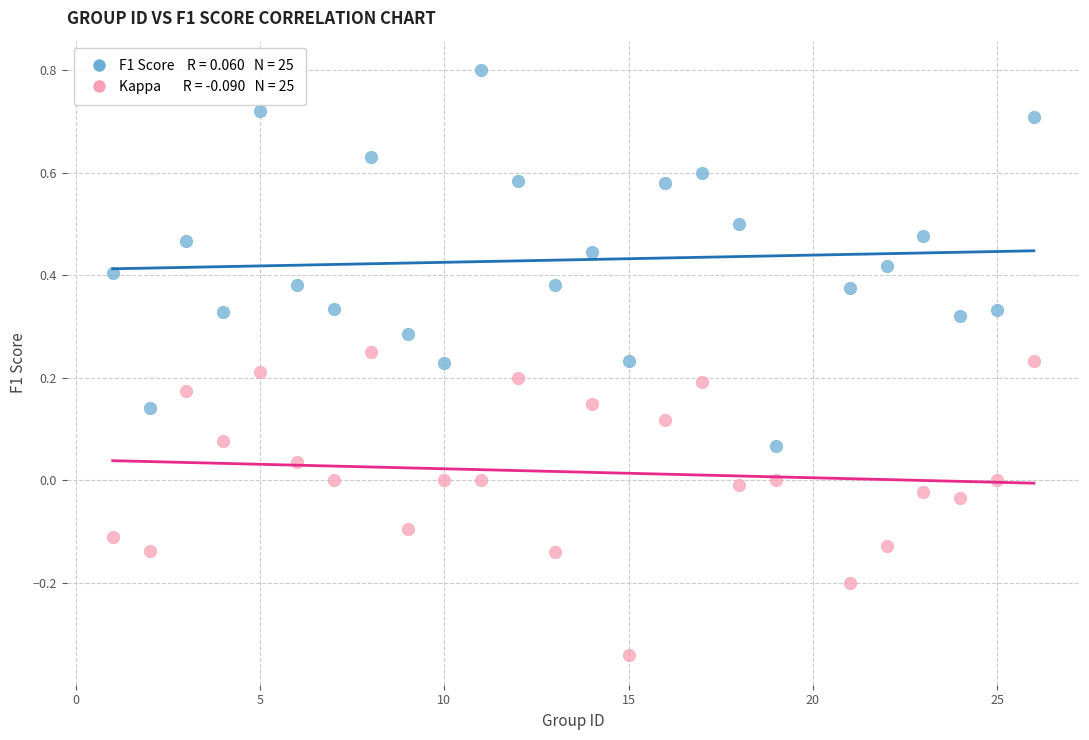

Across all data points, what is the range of Y values (max minus min)?

1.1